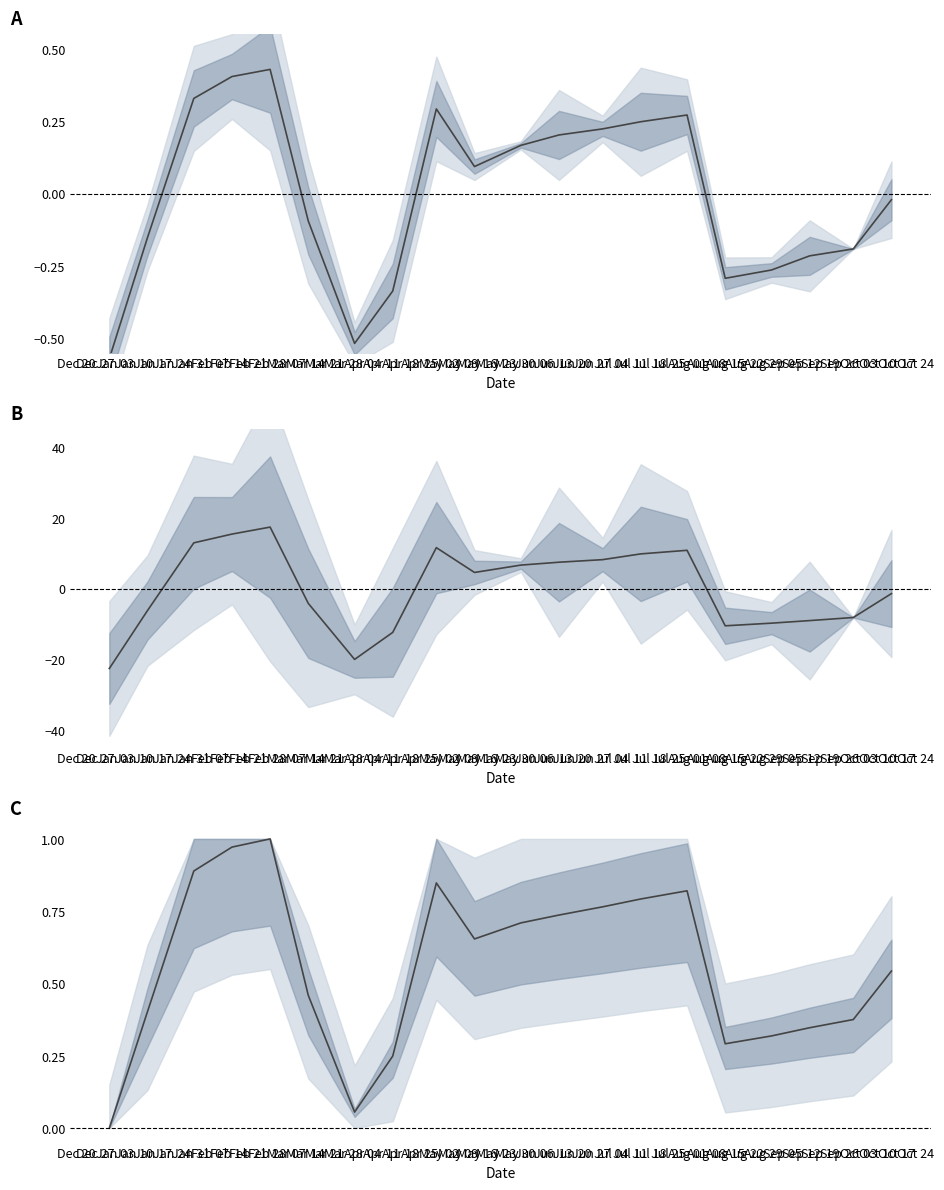

What is the smallest value displayed?

-22.6